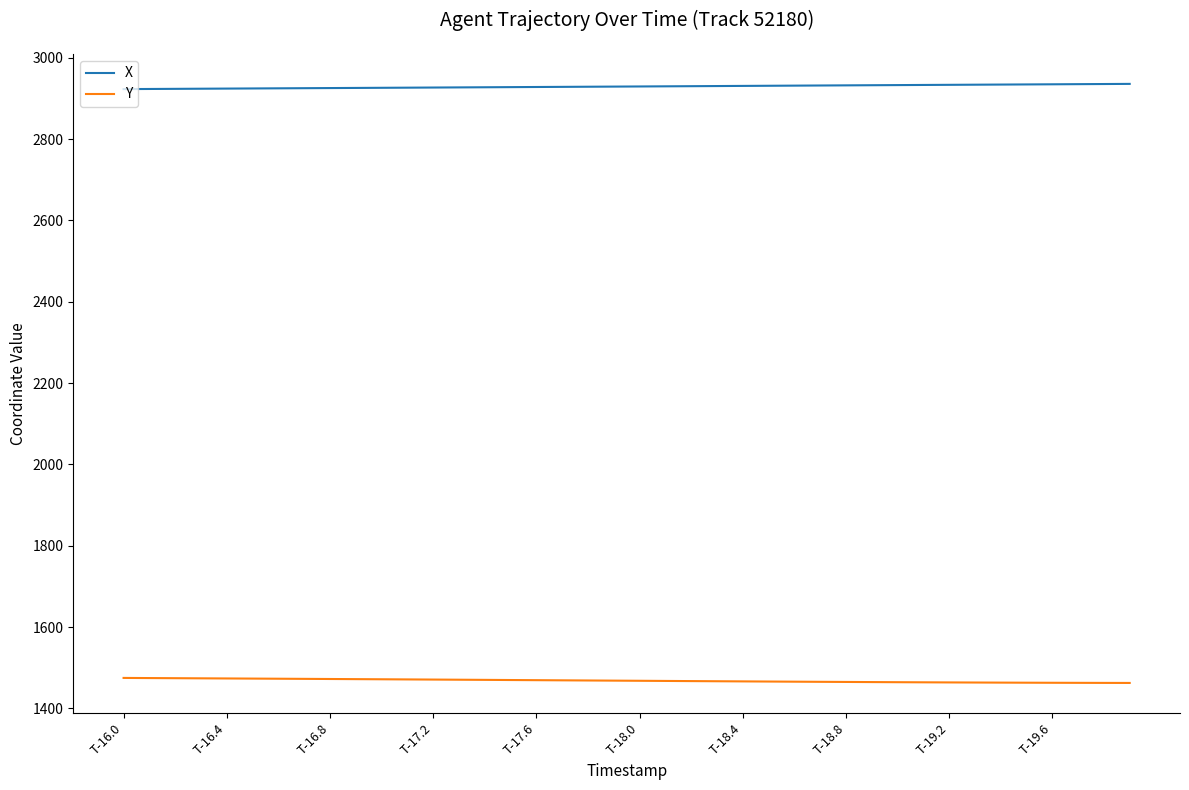

What is the maximum value shown in the chart?

2935.6